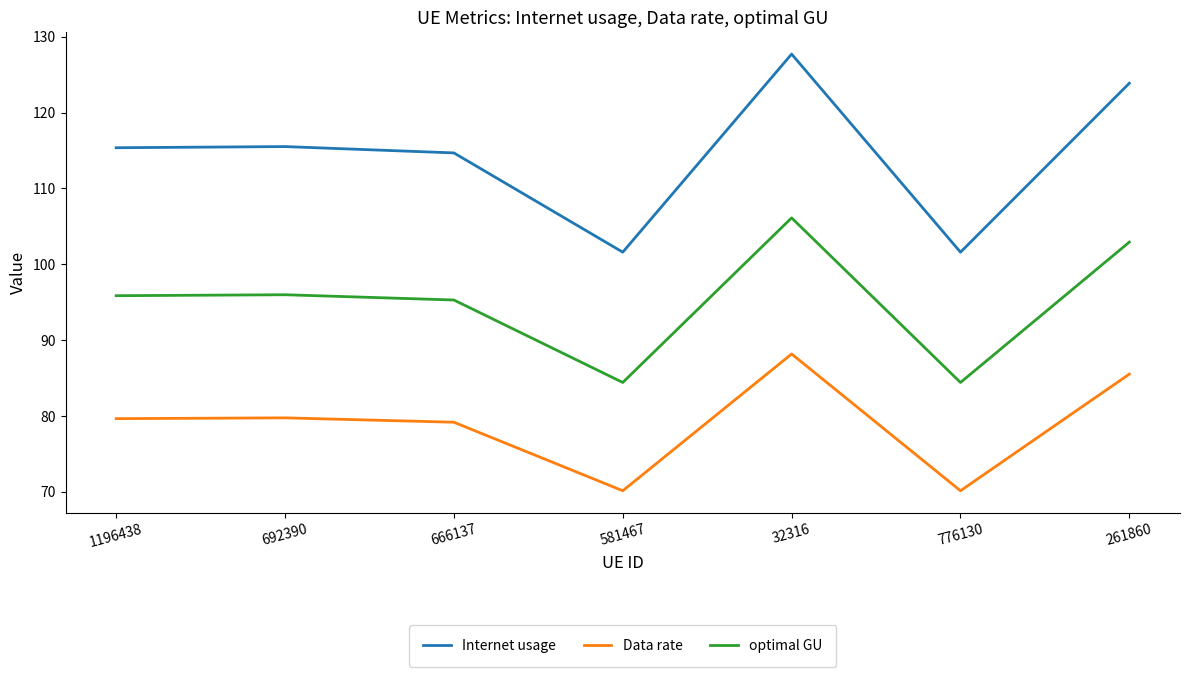

Where does the Data rate series first go above 79?

1196438